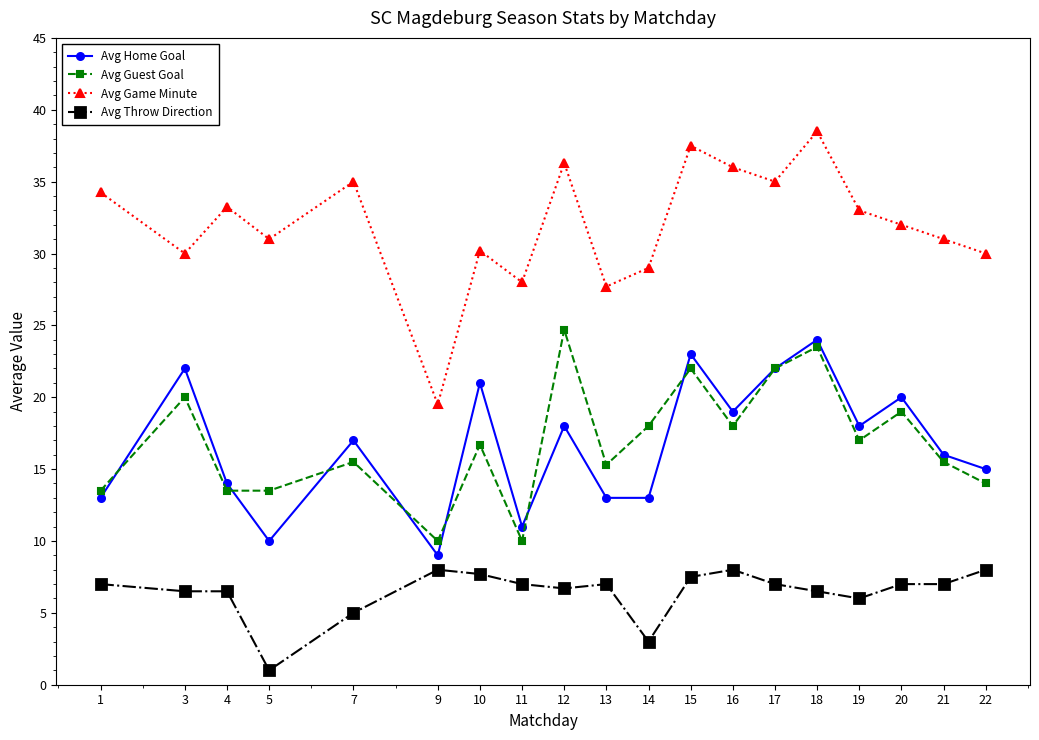

Which series has the largest range (max minus min)?

Avg Game Minute